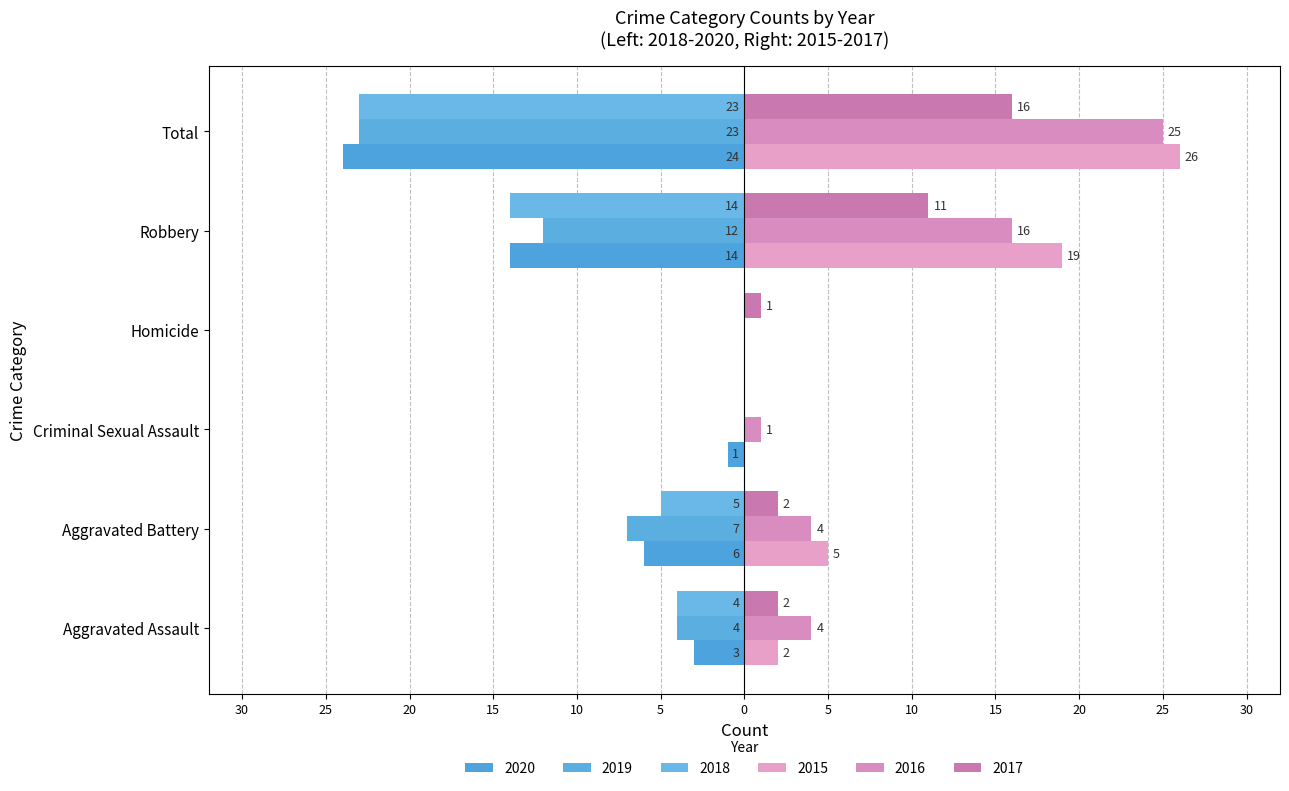

Reading left to right, list all the values displayed in this chart.

2015: 2	5	0	0	19	26
2016: 4	4	1	0	16	25
2017: 2	2	0	1	11	16
2018: -4	-5	0	0	-14	-23
2019: -4	-7	0	0	-12	-23
2020: -3	-6	-1	0	-14	-24